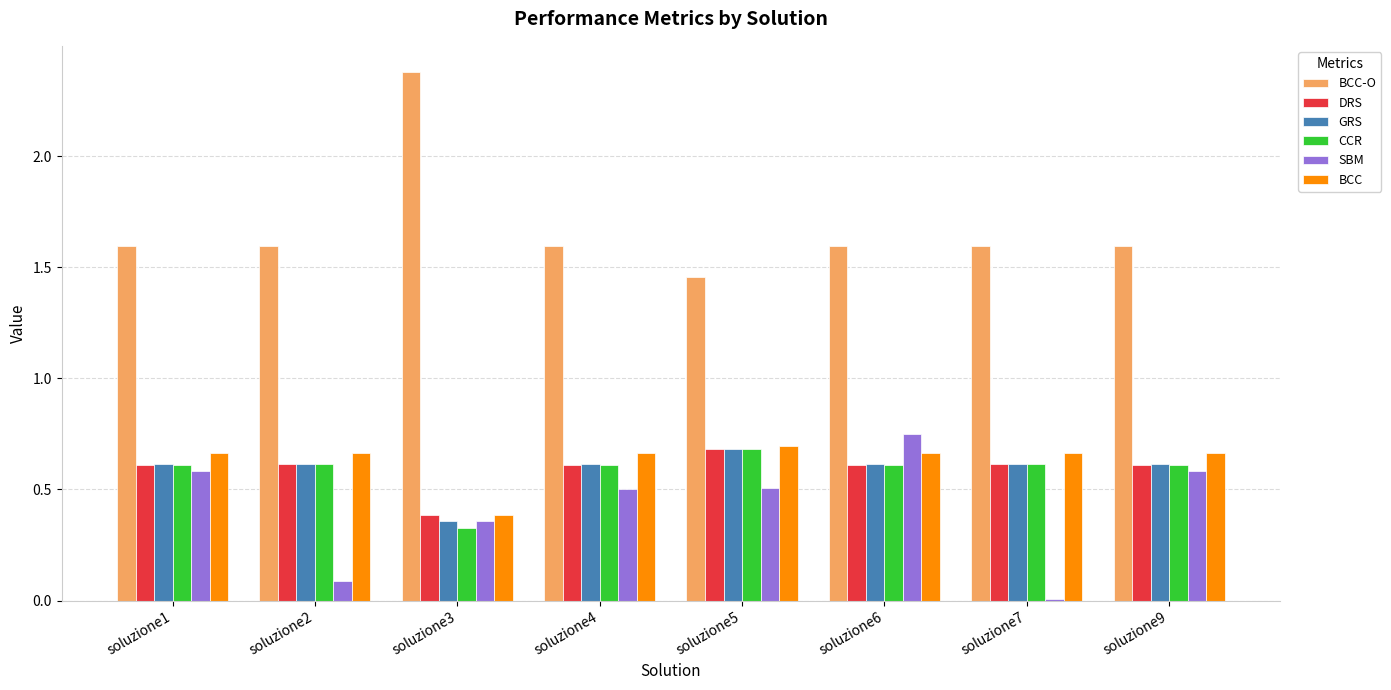

What is the total value across all series at soluzione1?

4.7